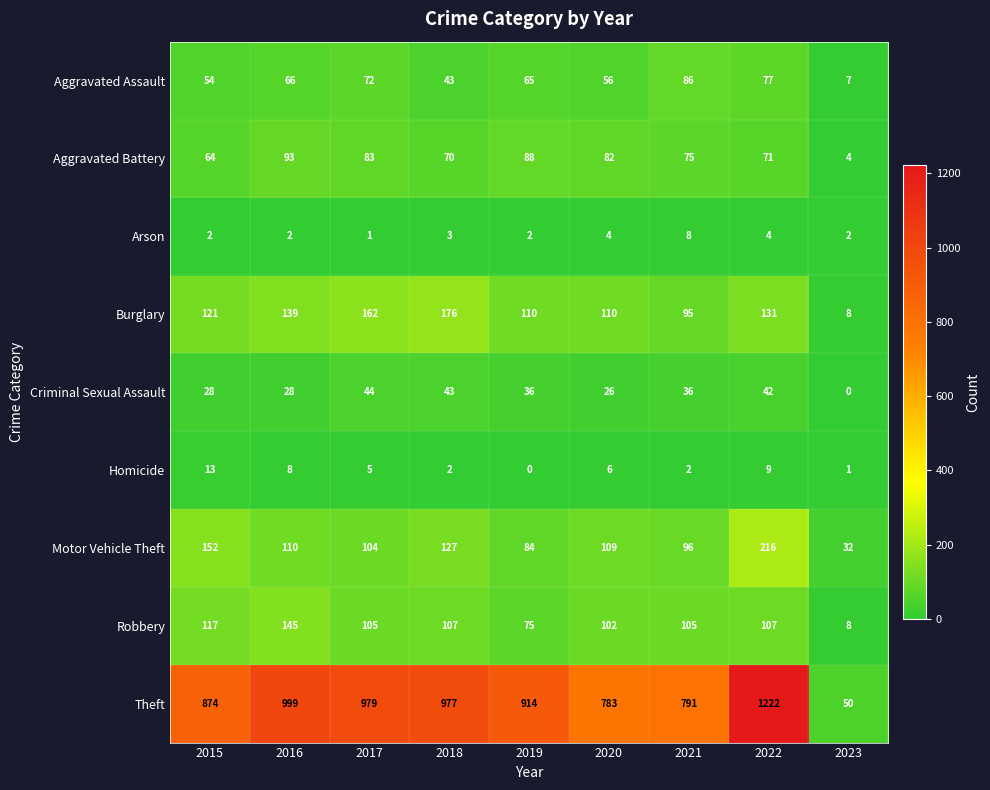

Is it true that Burglary equals 8 at 2023?

True